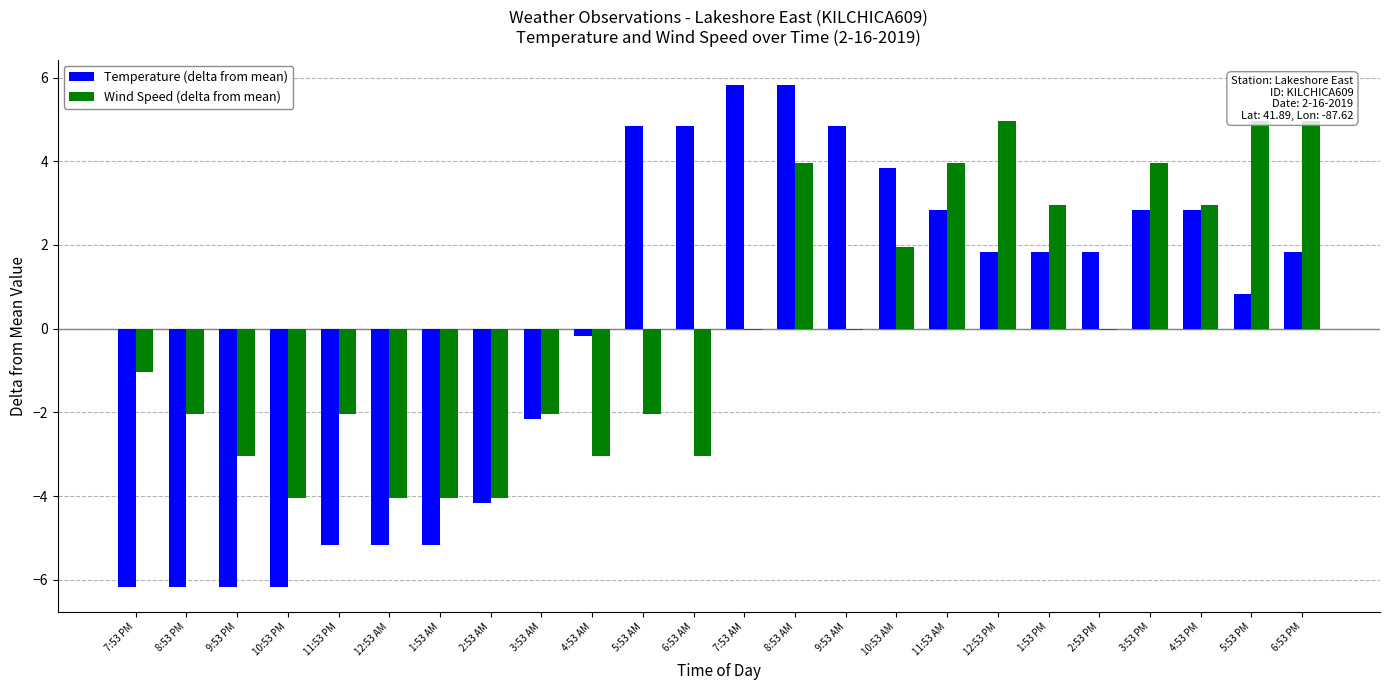

How many bars are there in each group?

2